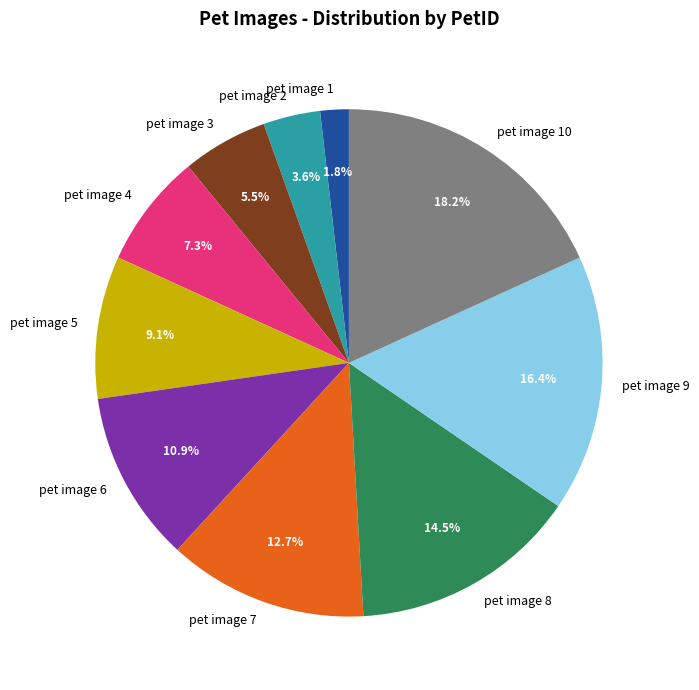

Between pet image 10 and pet image 2, which is larger?

pet image 10